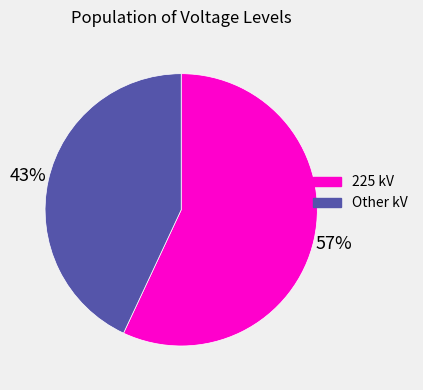

True or false: 225 kV accounts for 43% of the total.

False